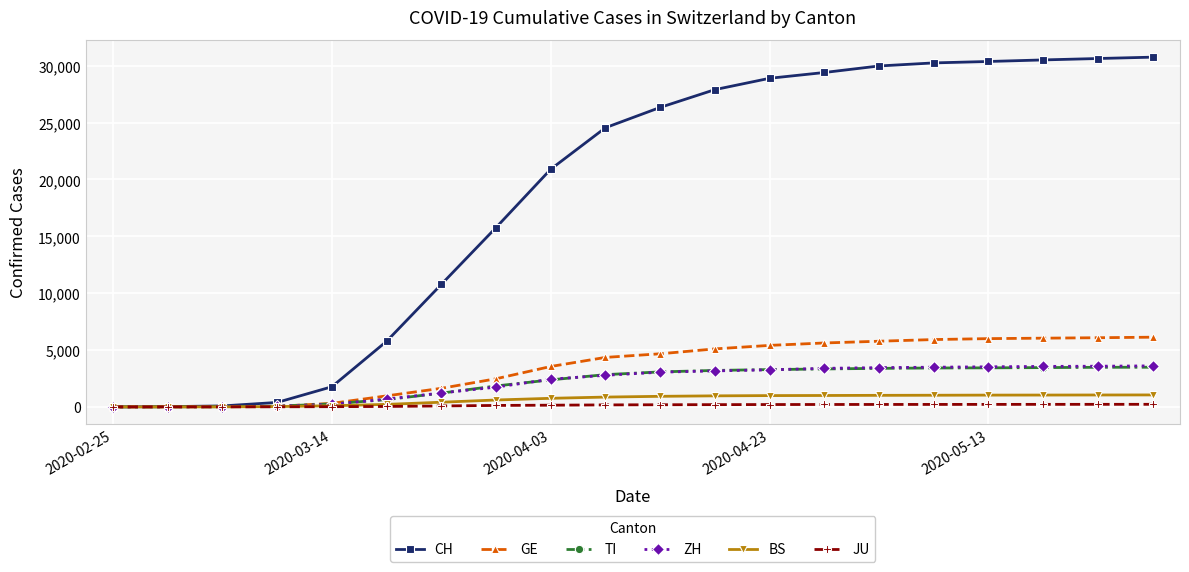

At how many categories does at least one series exceed 27207?

9